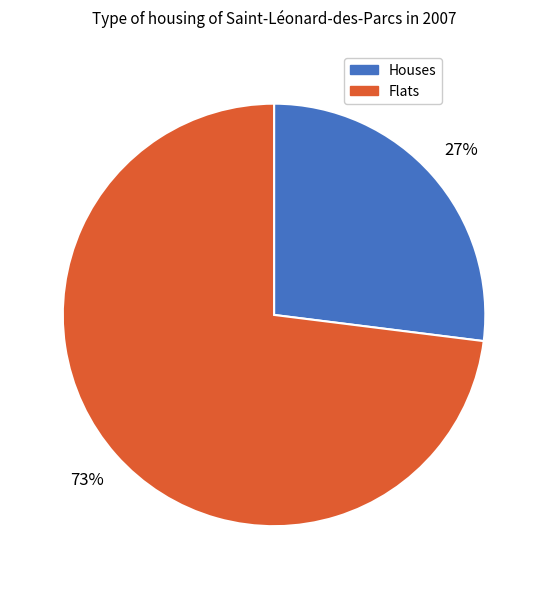

To the nearest percent, what is the average slice percentage?

50%